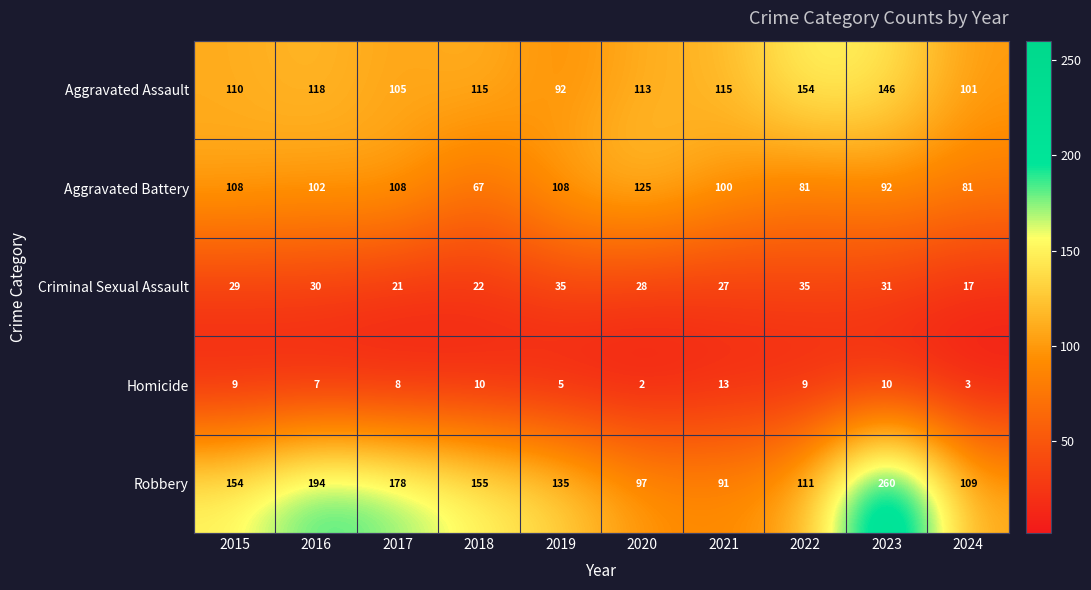

What is the minimum value shown in the chart?

2